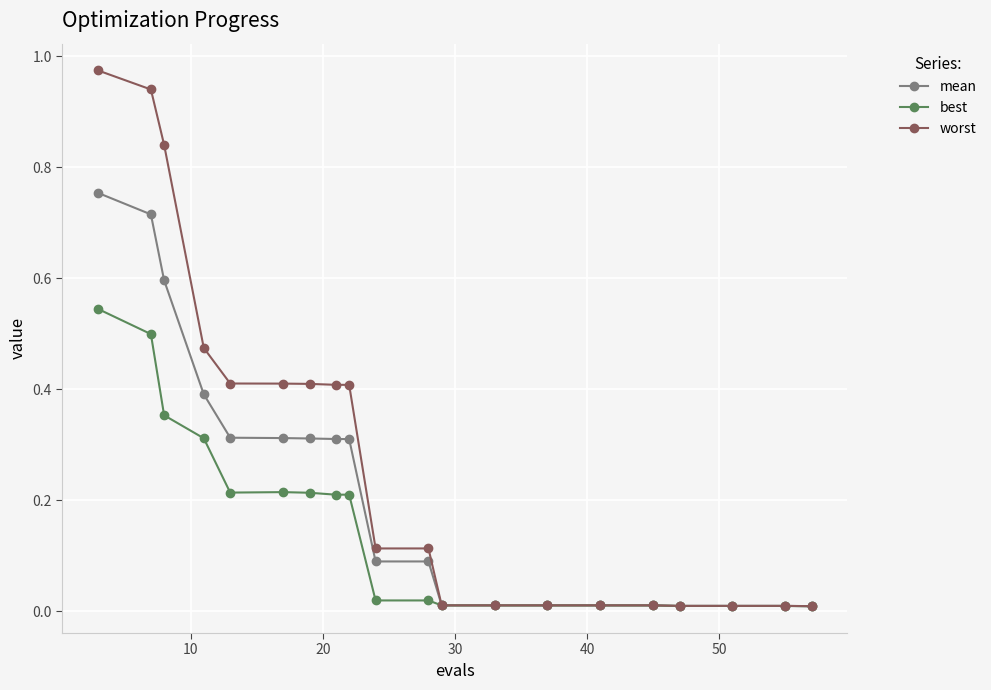

How many data points does each series have?

20